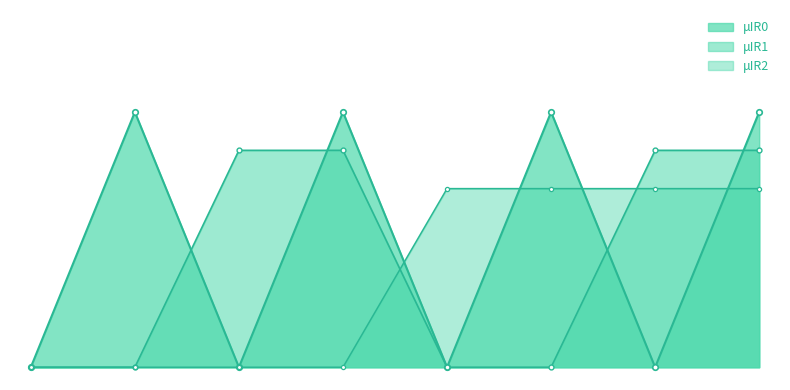

What is the total value across all series at Y6?

1.5